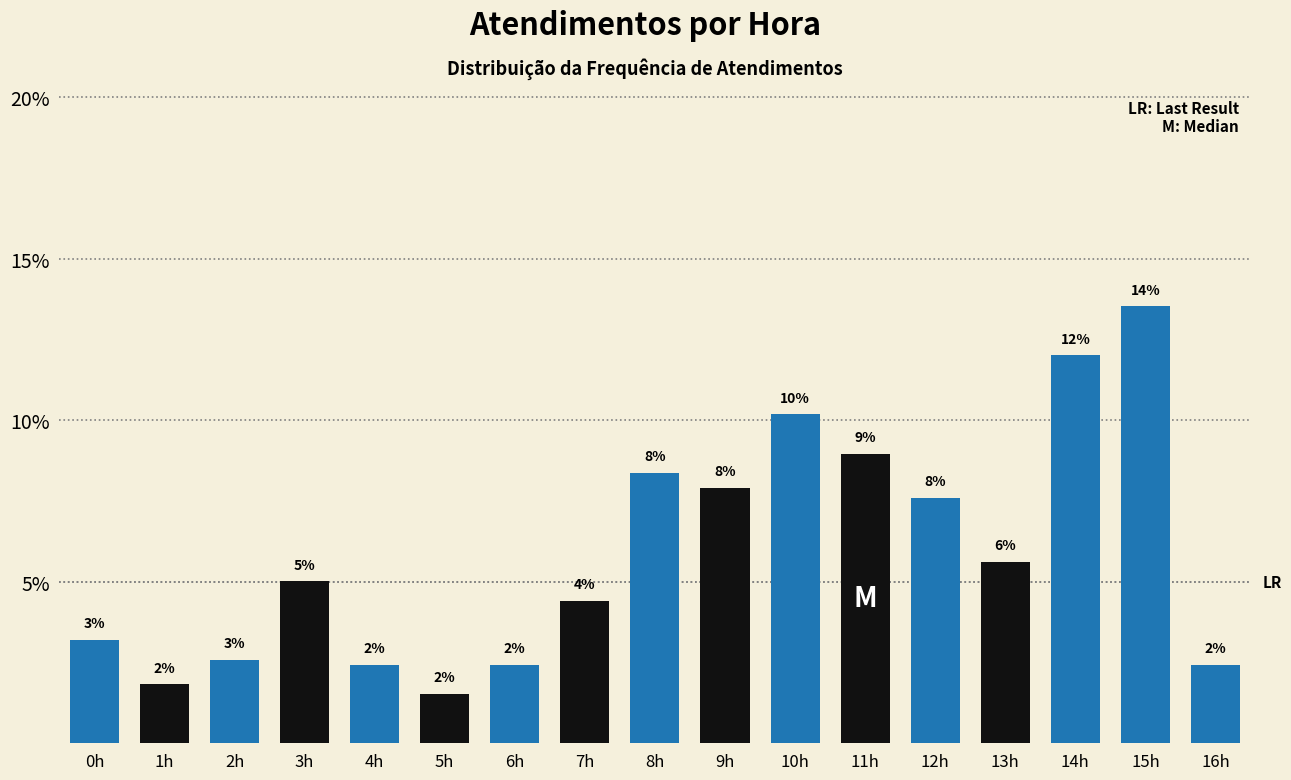

Does the chart contain any negative values?

No